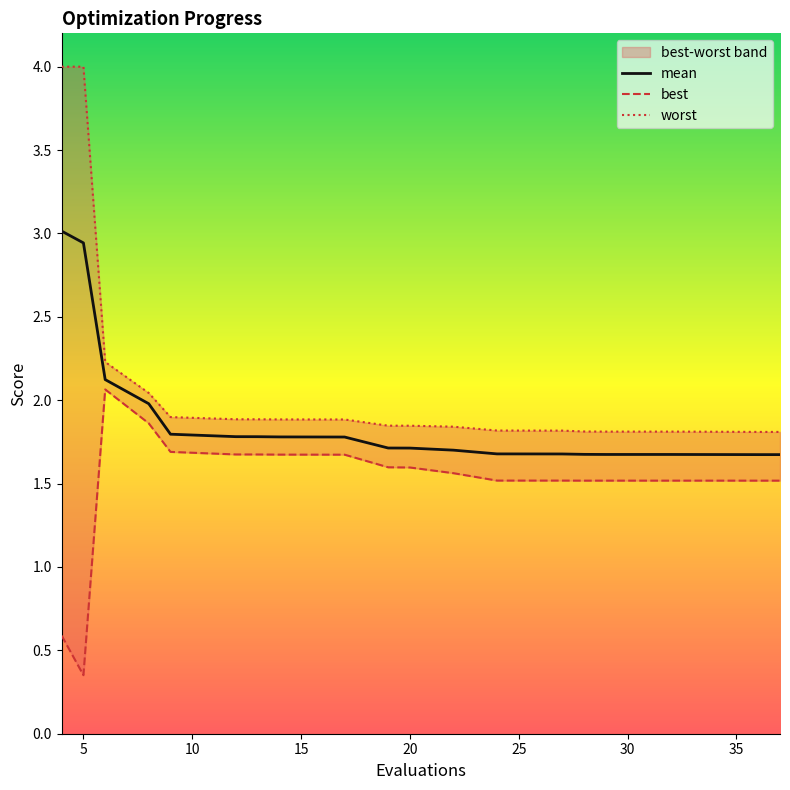

Count the number of categories in the chart.

20